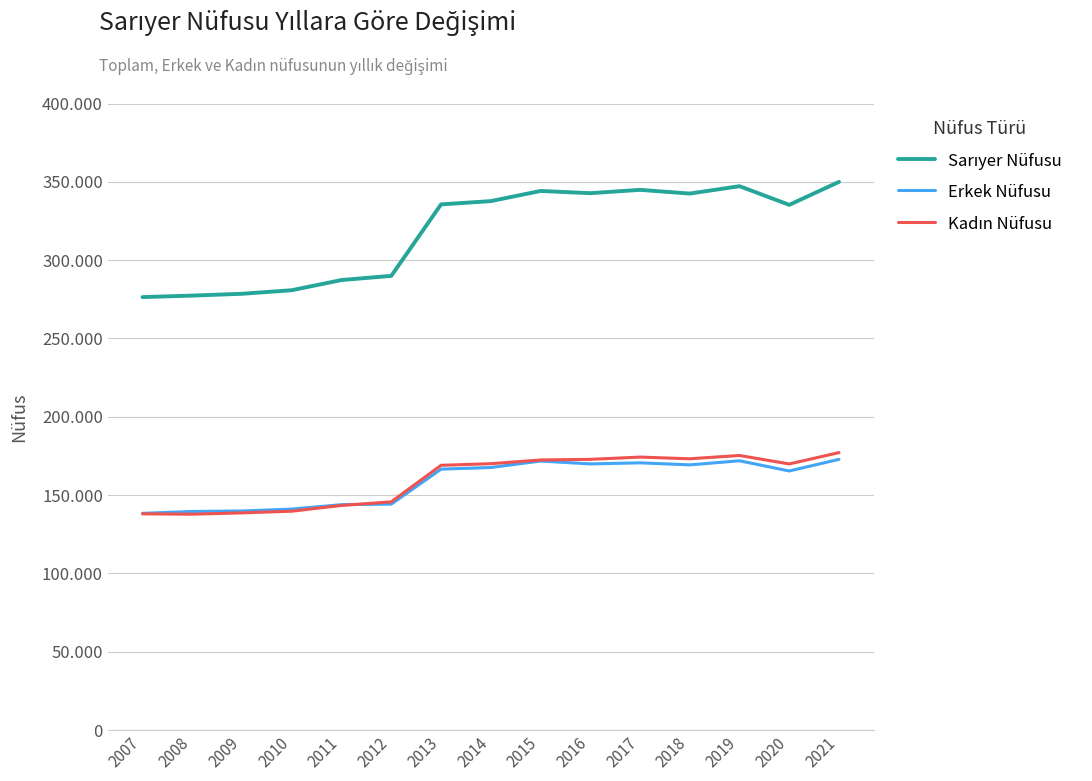

Where is Sarıyer Nüfusu nearest to the value 313187?

2020